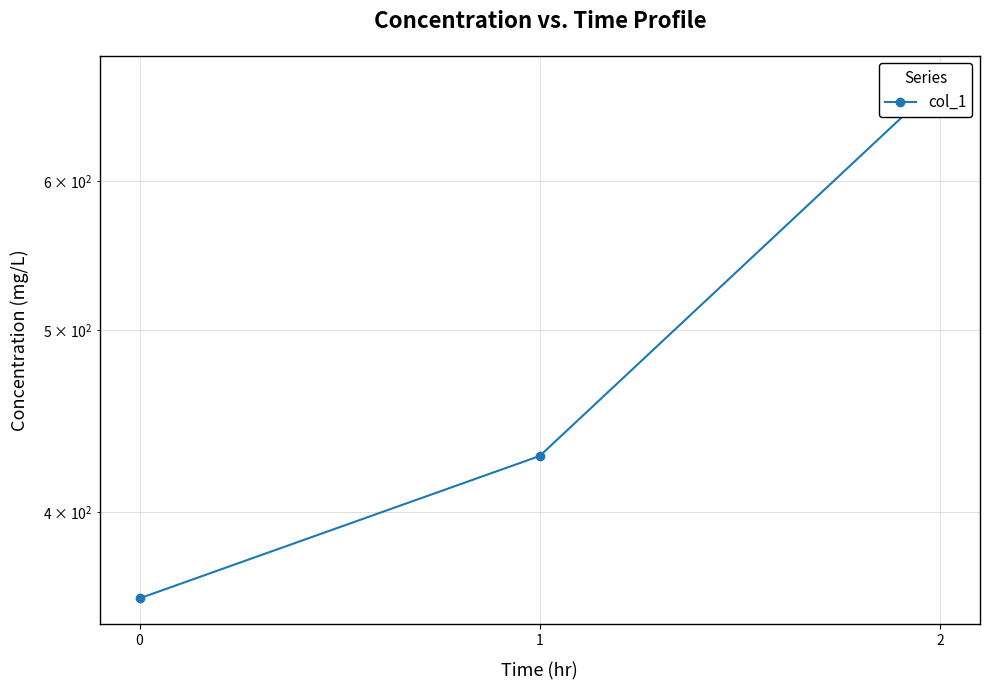

Is it true that the value at 0 is 360.0?

True